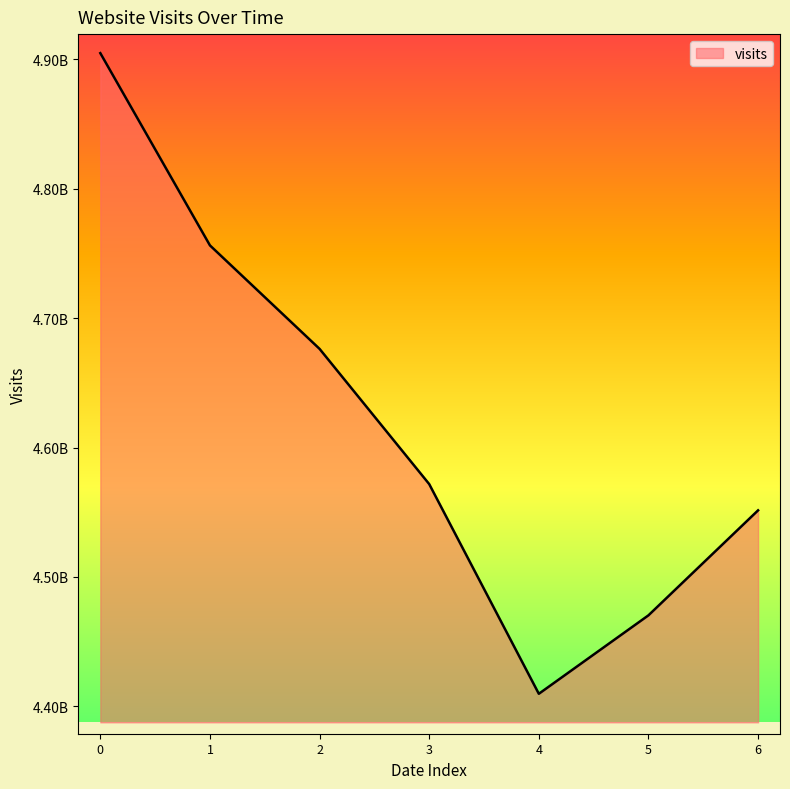

True or false: the data shows 7304841199 at 3.

False